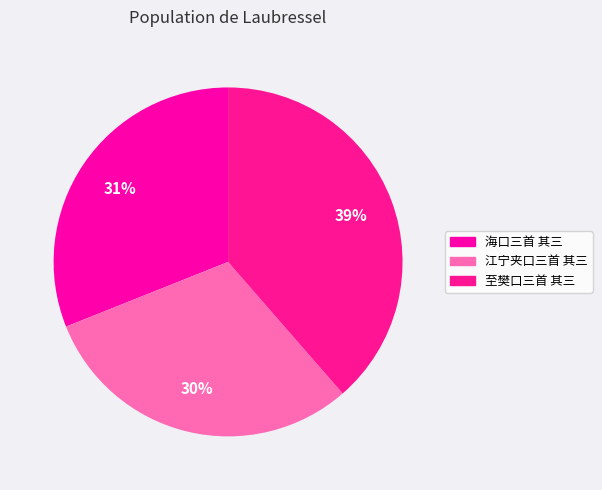

To the nearest percent, what percentage of the pie is 江宁夹口三首 其三?

30%